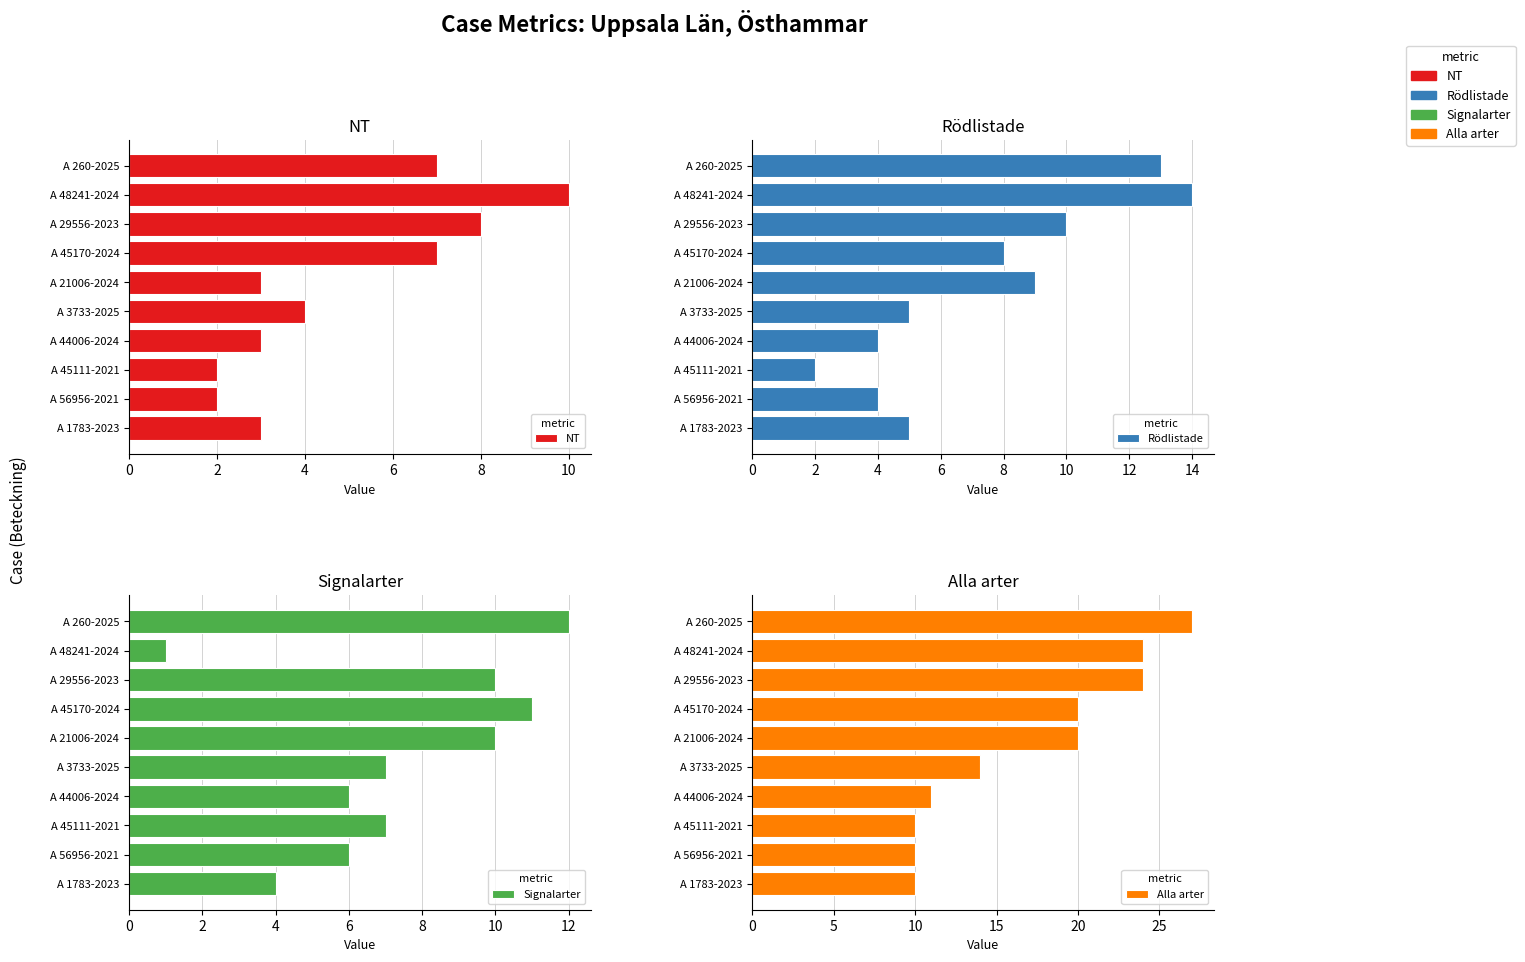

At A 260-2025, list the series in order from smallest to largest.

NT, Signalarter, Rödlistade, Alla arter